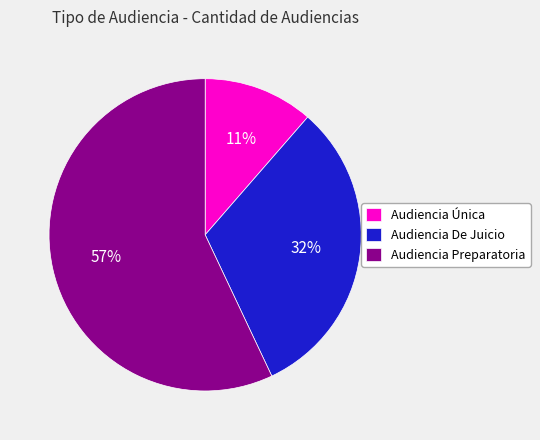

Between Audiencia Preparatoria and Audiencia Única, which is larger?

Audiencia Preparatoria